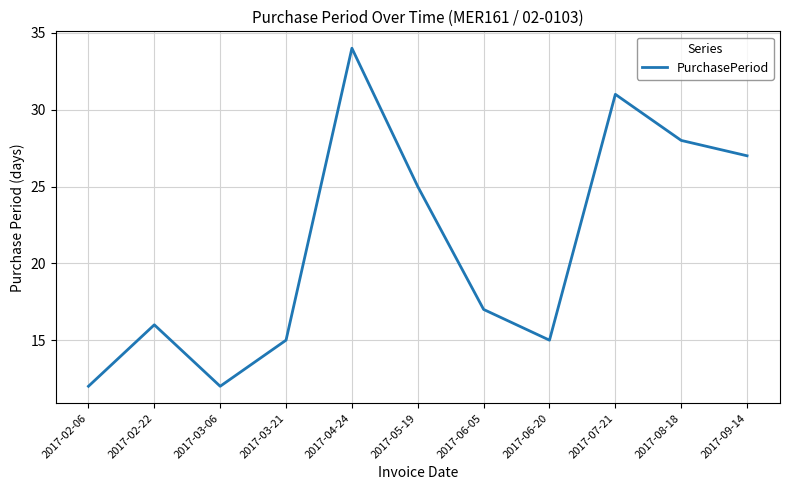

What is the difference between the values at 2017-07-21 and 2017-08-18?

3